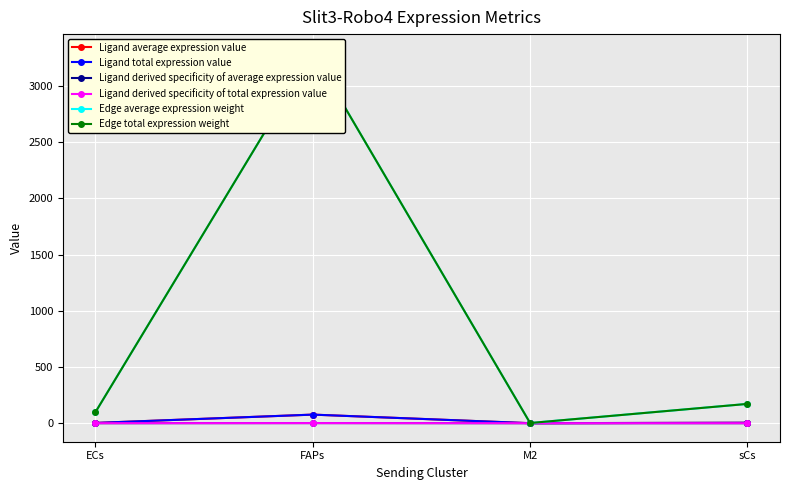

True or false: Ligand derived specificity of total expression value and Ligand total expression value intersect in this chart.

False